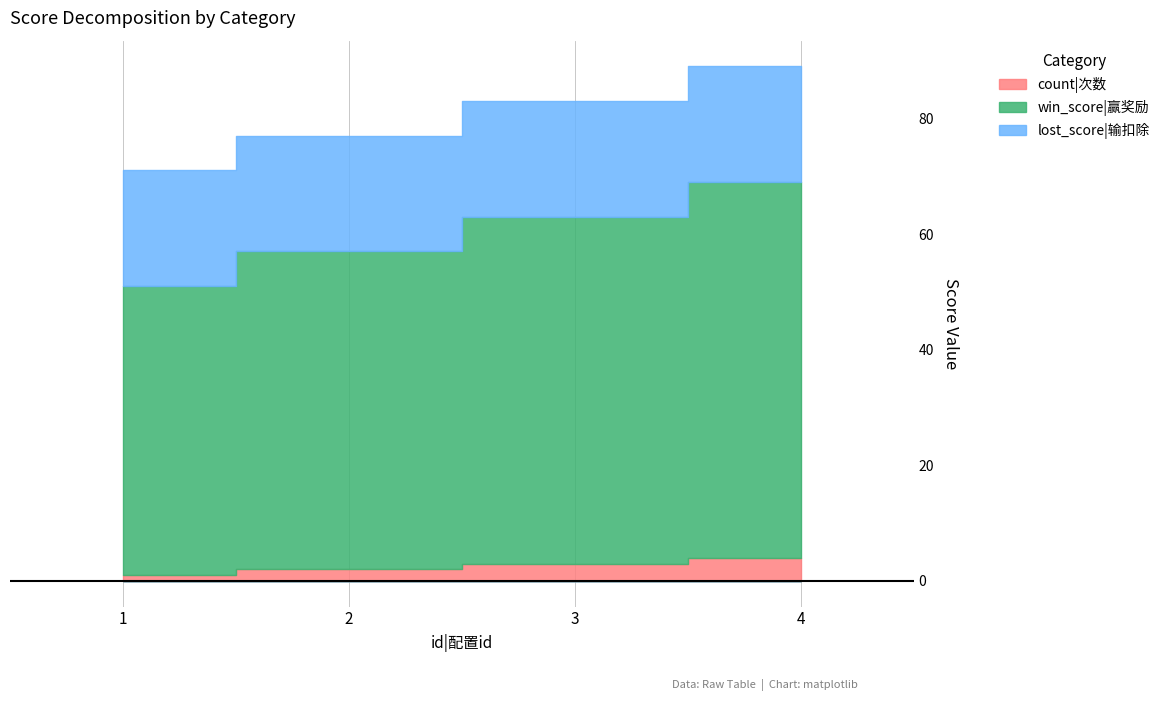

What is the value of the count|次数 point at the 2nd from the left?

2